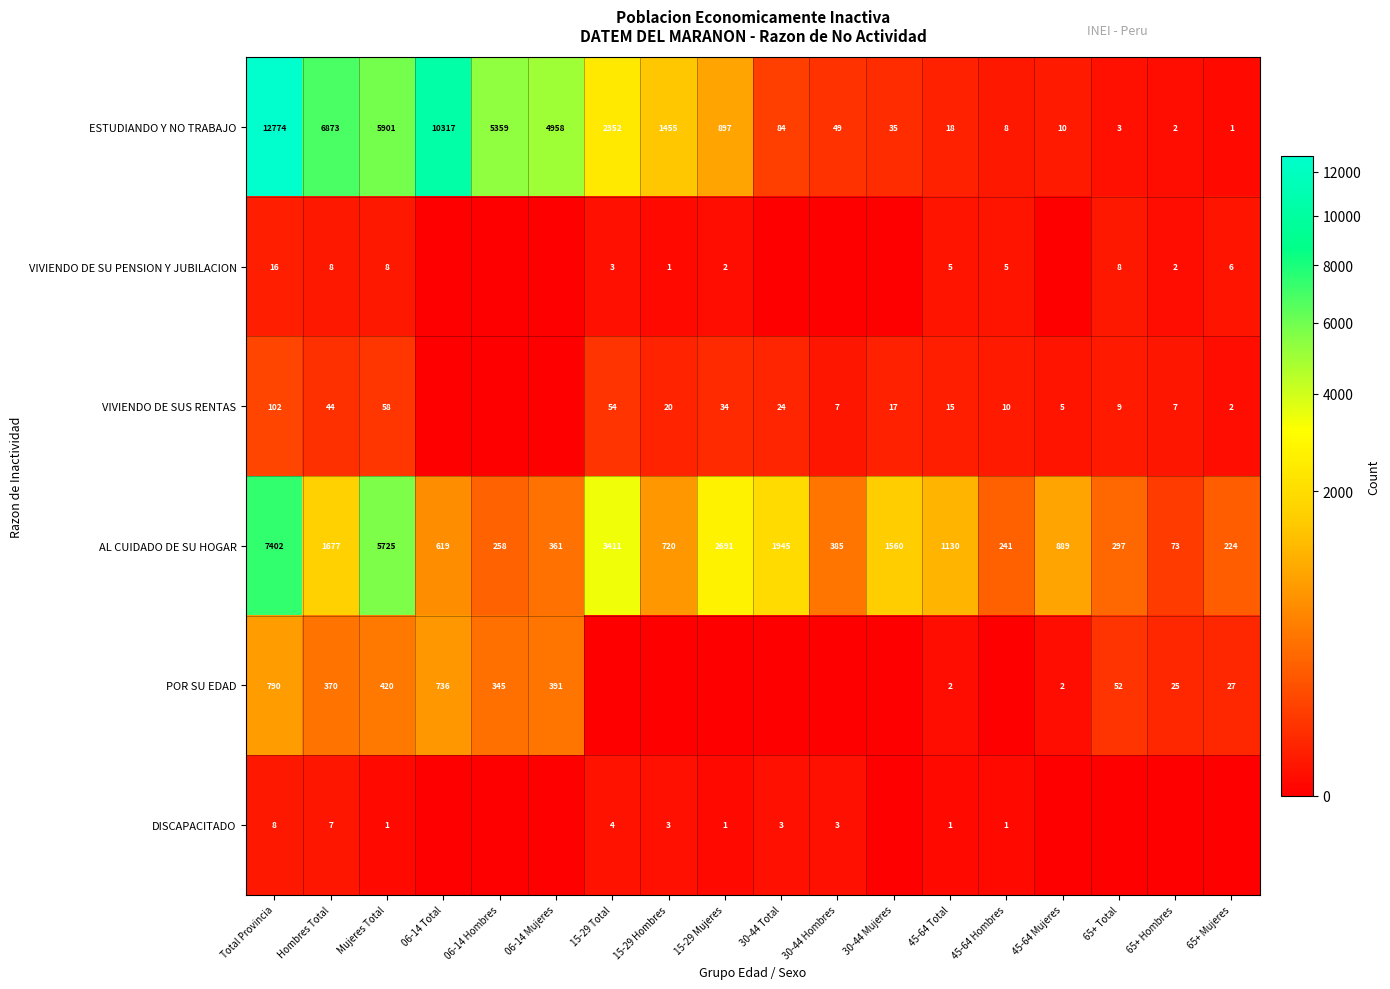

What is the greatest value displayed?

12774